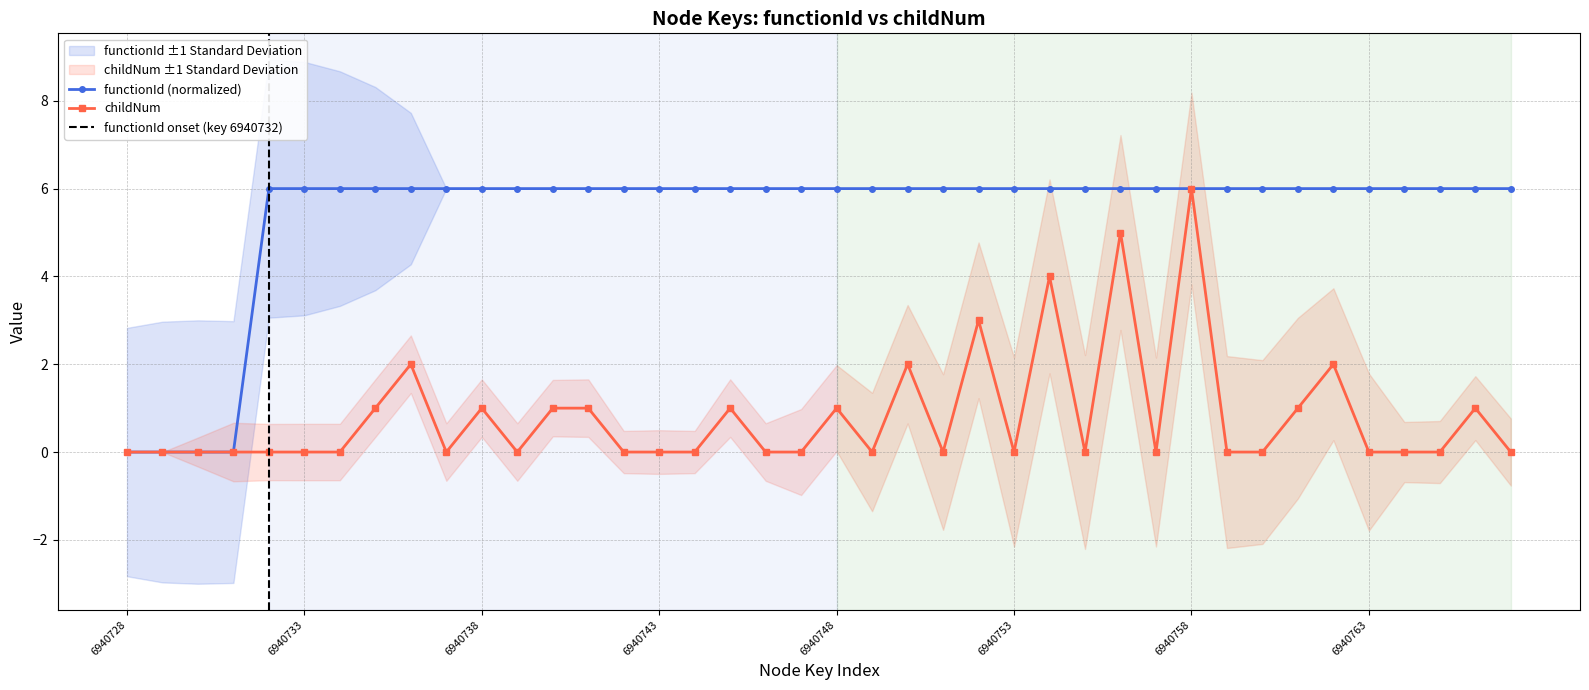

Is the value of functionId at 6940759 greater than the value of childNum at 6940734?

Yes